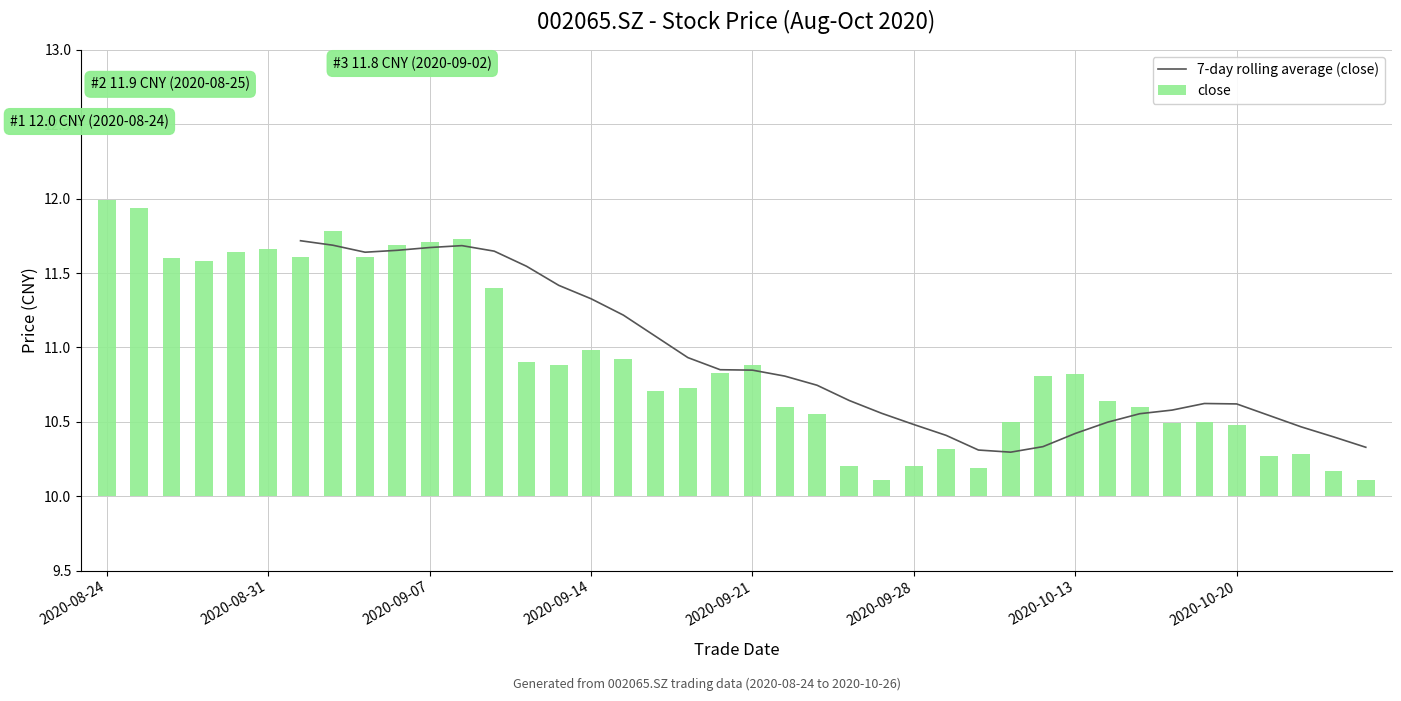

Is it true that 7-day rolling average (close) equals 15.5 at 36?

False